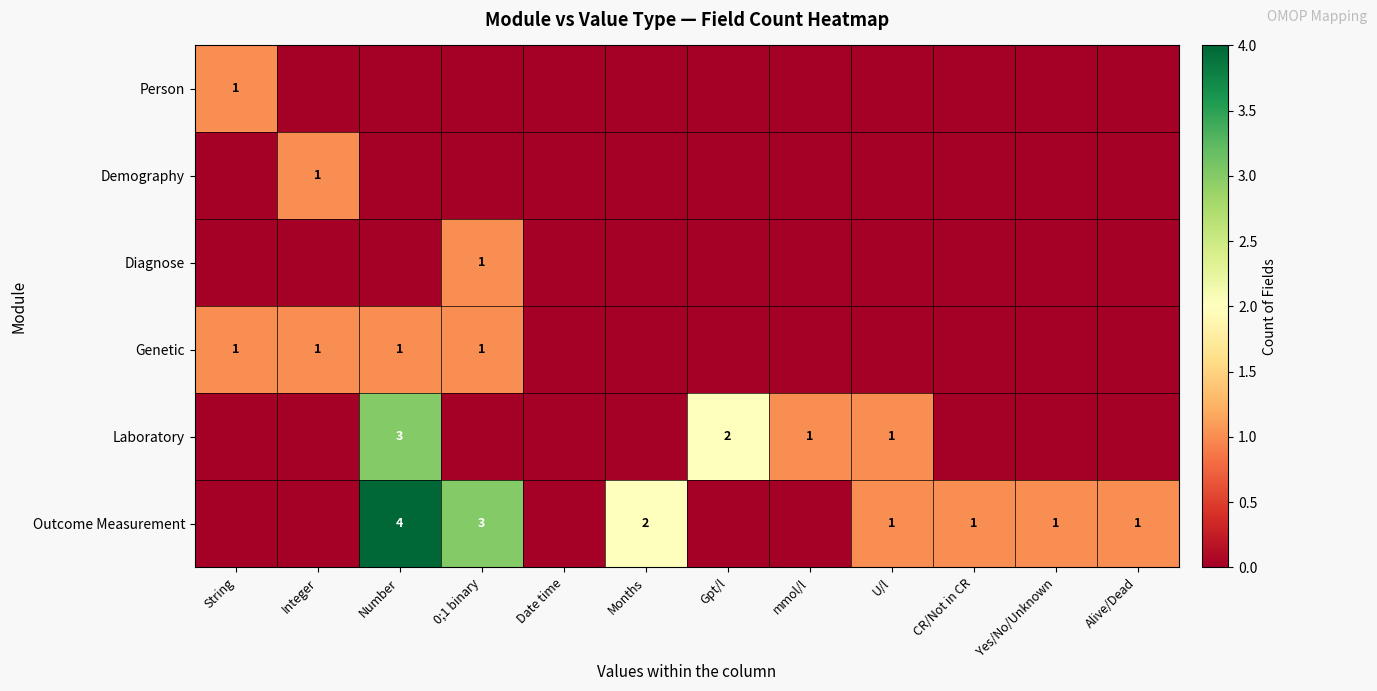

True or false: Laboratory has a value of 1 at Gpt/l.

False